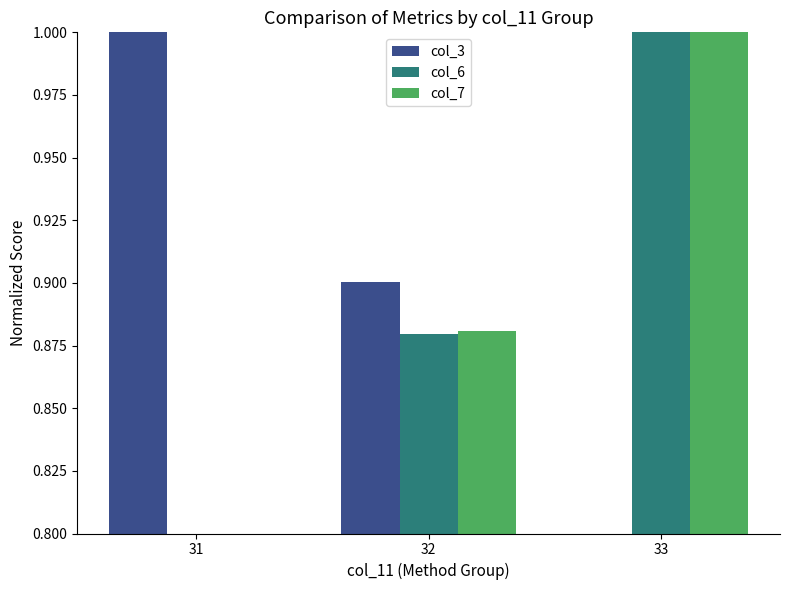

The col_3 series shows 0.8 at 33. True or false?

True